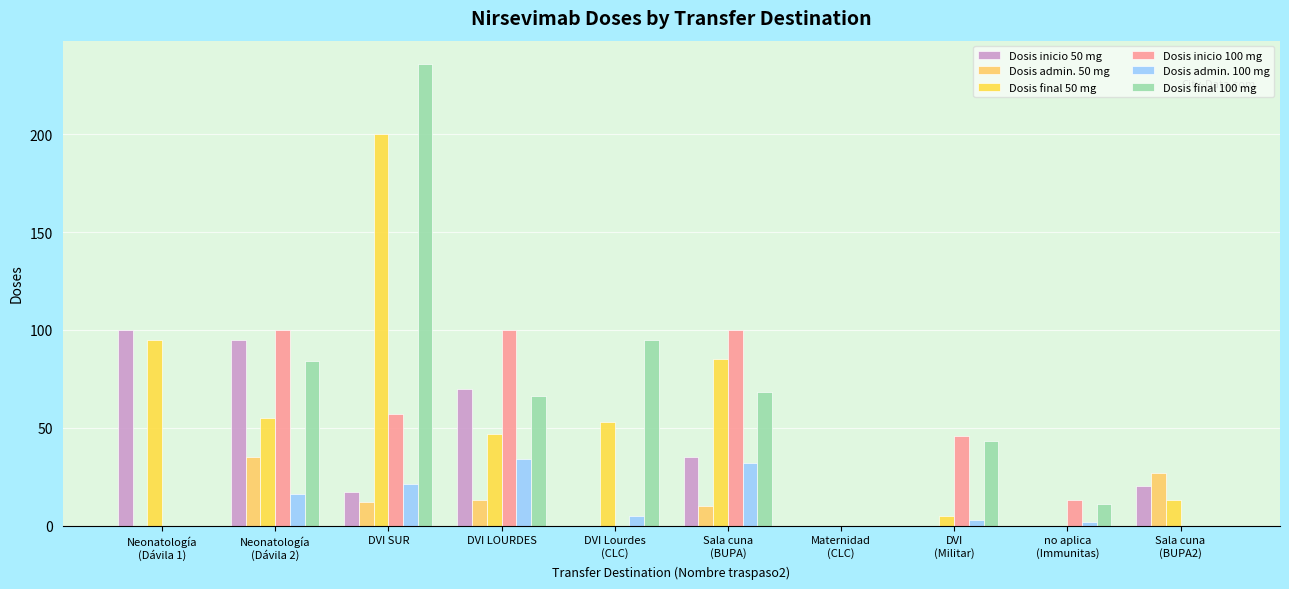

What is the value of the Dosis final 100 mg bar at the 9th from the left?

11